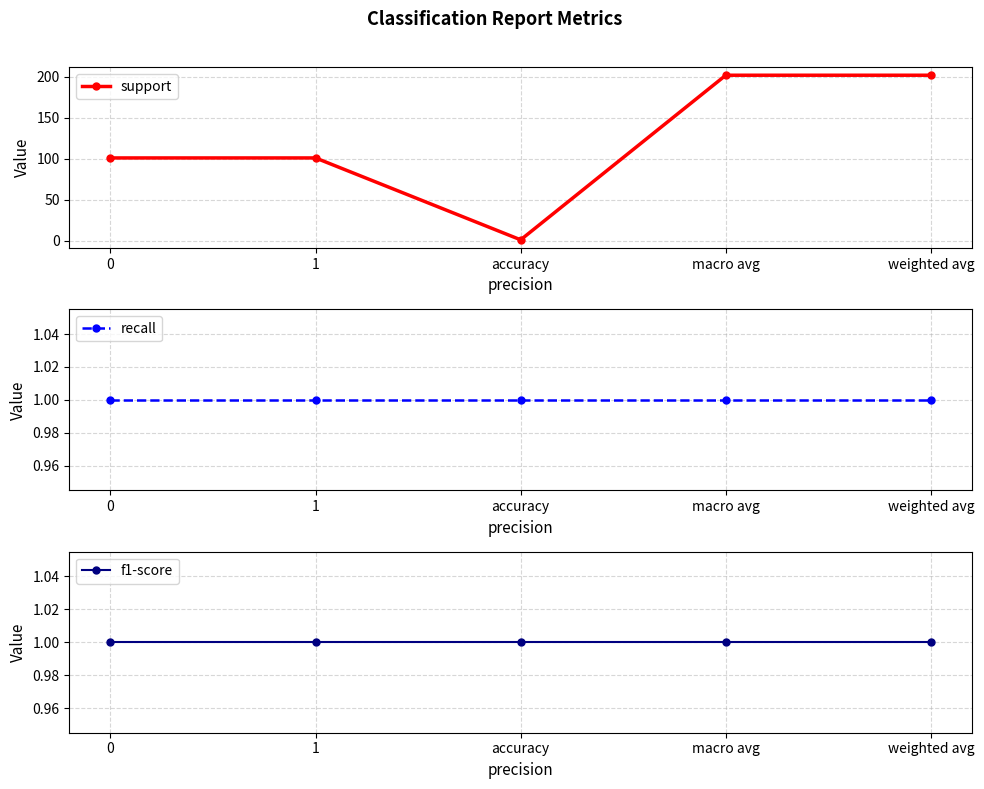

What is the label of the 5th point from the left?

weighted avg